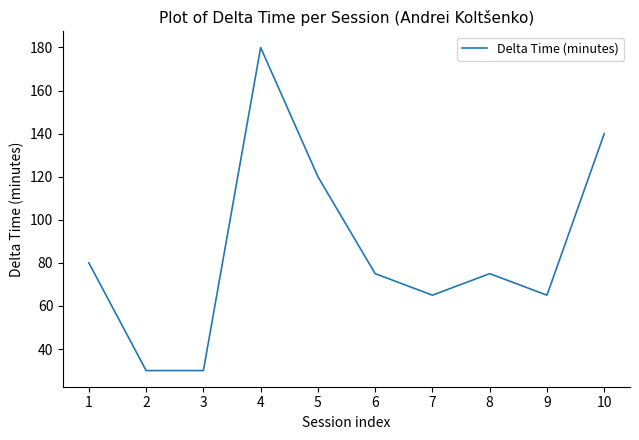

How many interior local peaks (higher than both neighbors) does the data have?

2